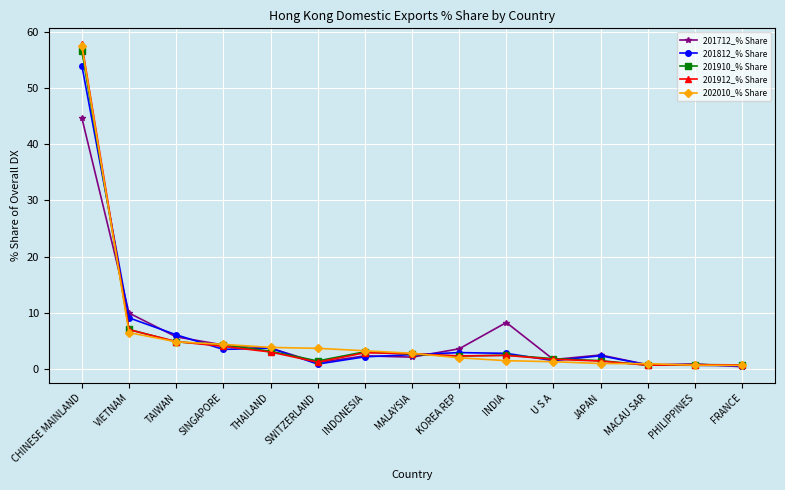

At how many categories does at least one series exceed 21?

1